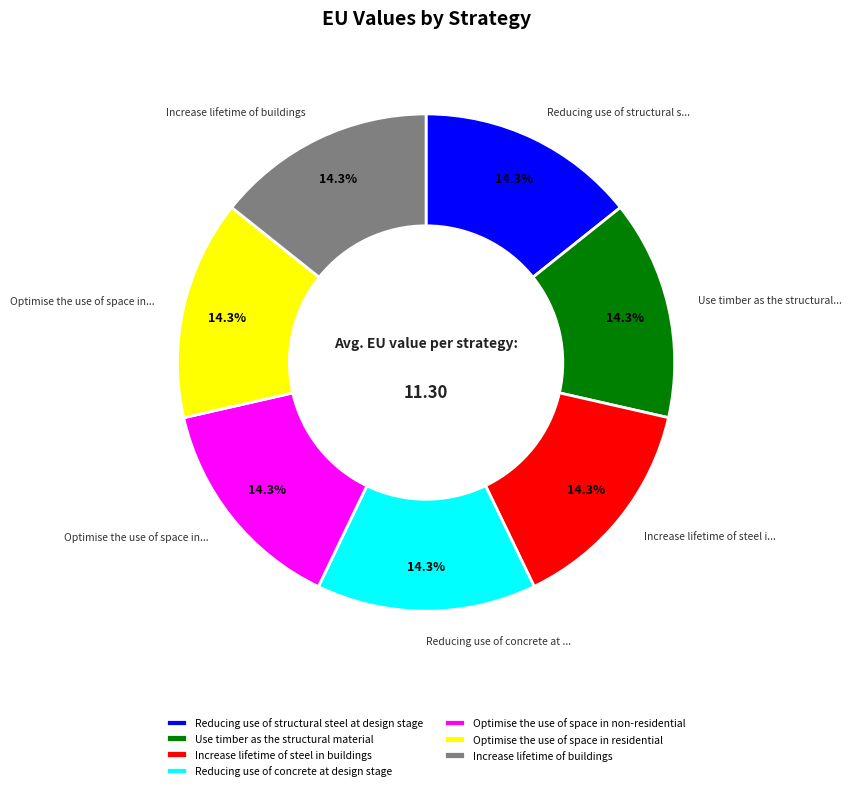

Does Increase lifetime of buildings represent more than half of the total?

No